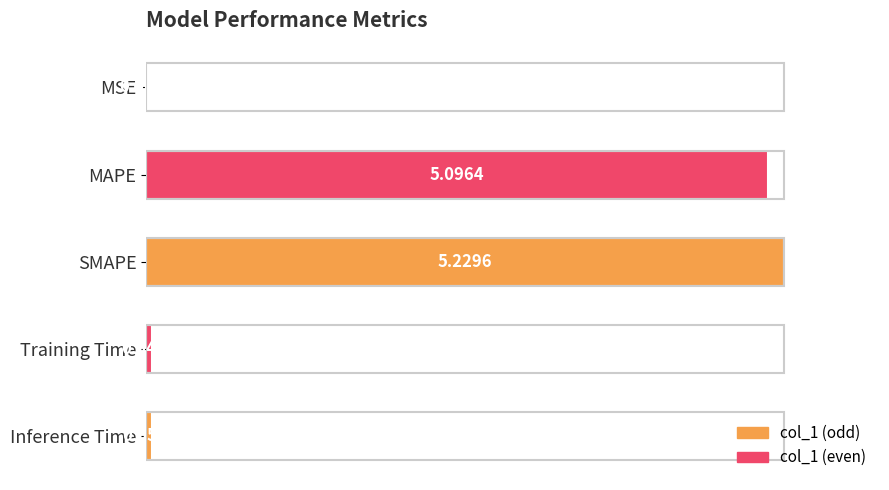

Where is the data nearest to the value 2?

Inference Time